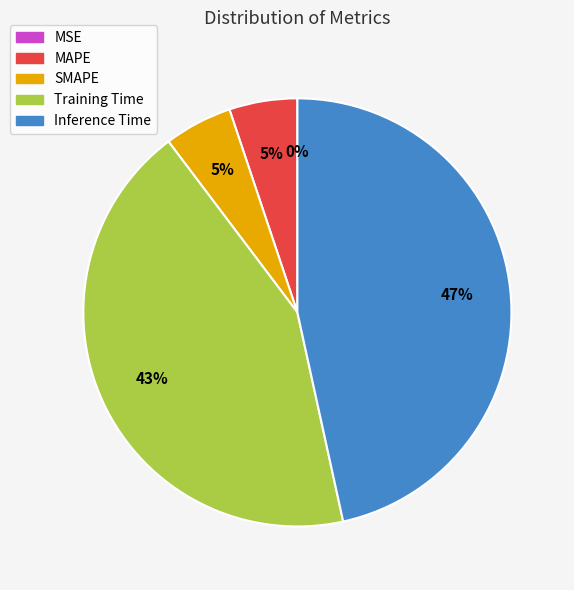

Is it true that Training Time is 34% of the pie?

False